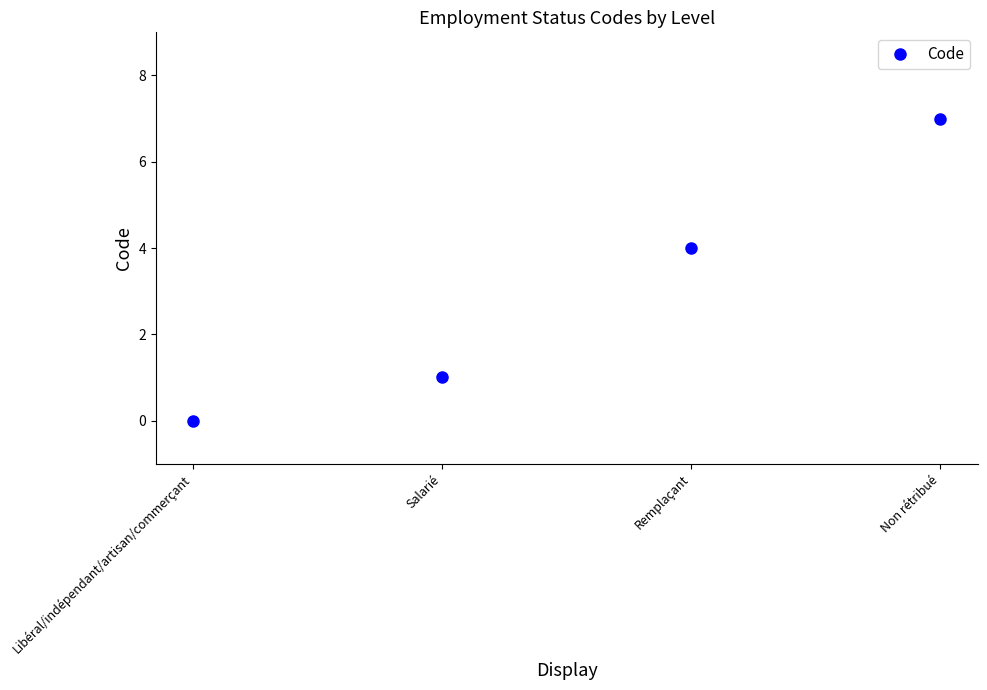

What is the sum of all values?

12